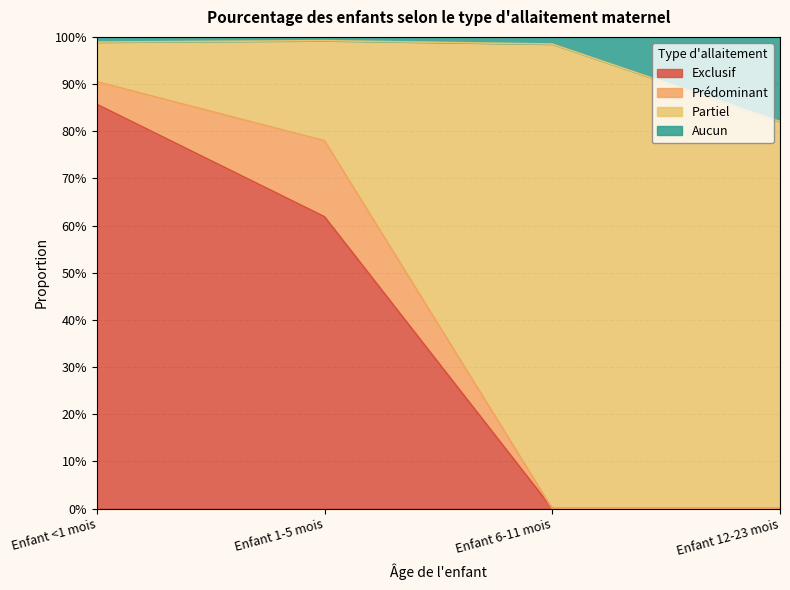

What is the label of the 4th point from the right?

Enfant <1 mois